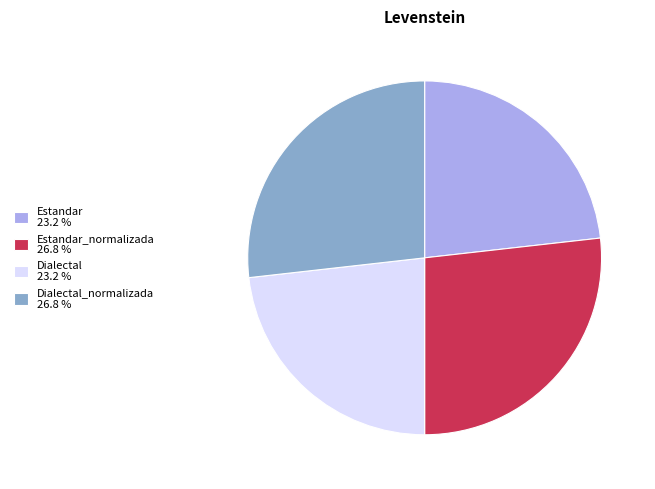

Does Estandar_normalizada 26.8 % represent more than half of the total?

No